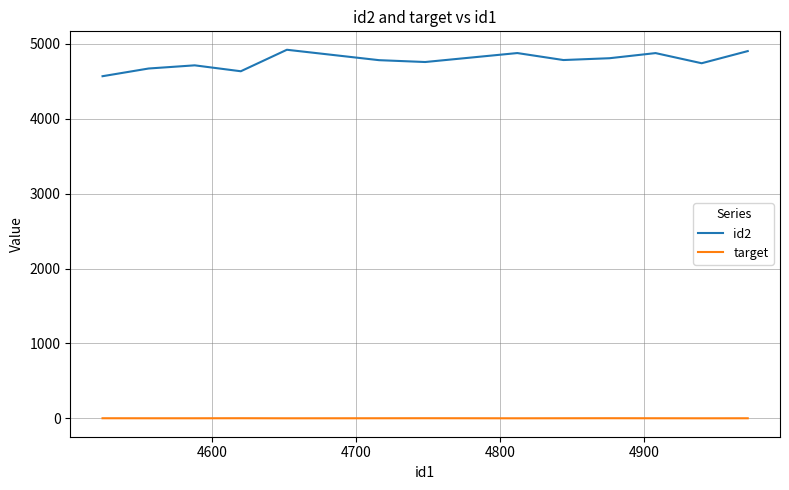

True or false: id2 and target intersect in this chart.

False